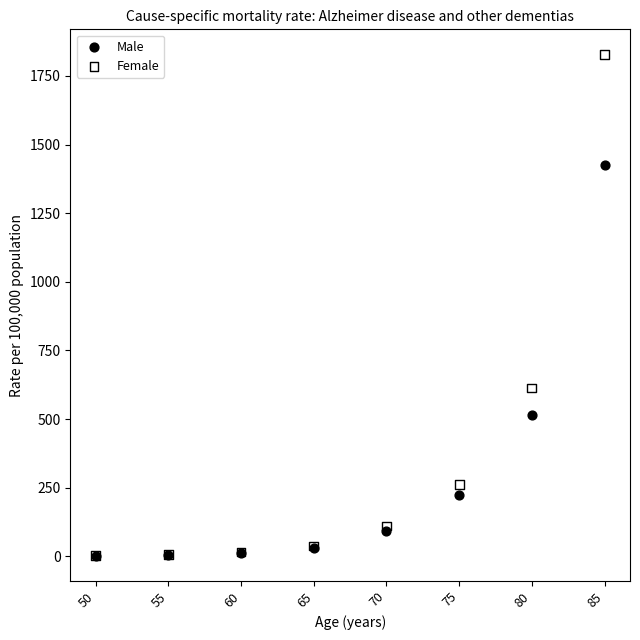

Across all series, what Y value is closest to 915?

613.0